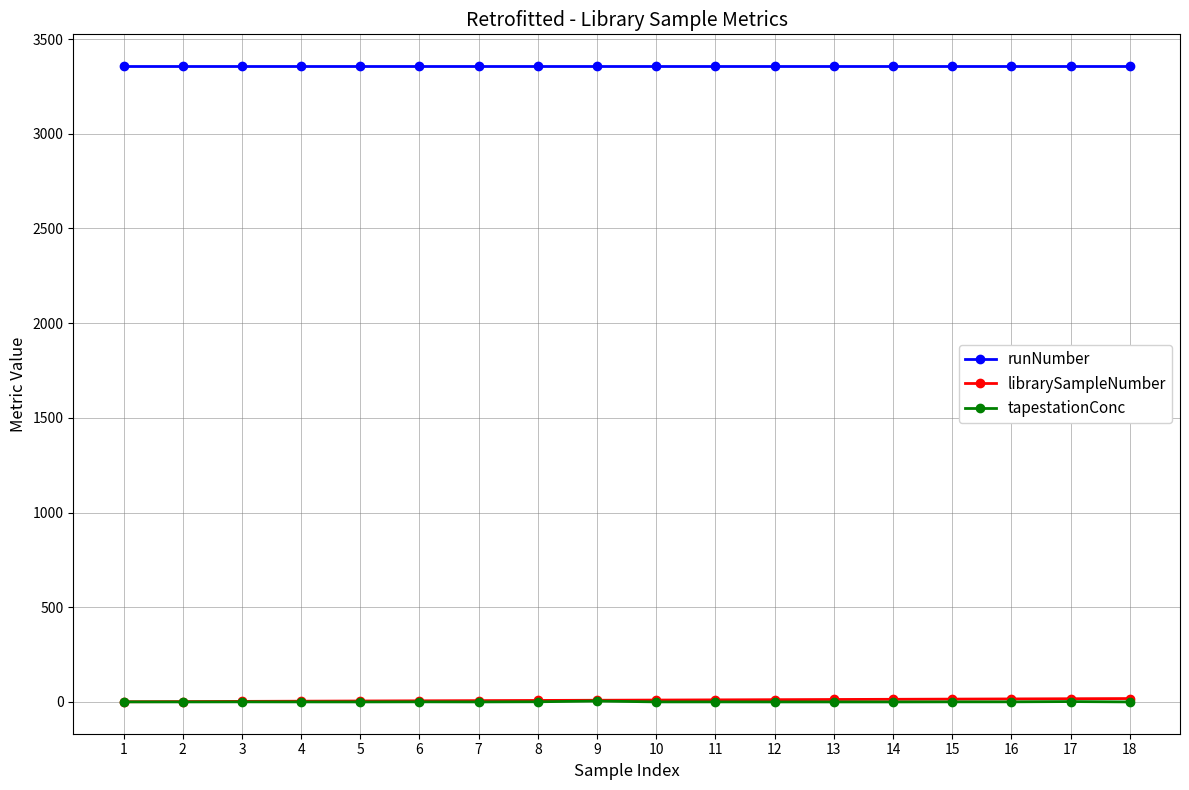

Which series has the largest total across all categories?

runNumber